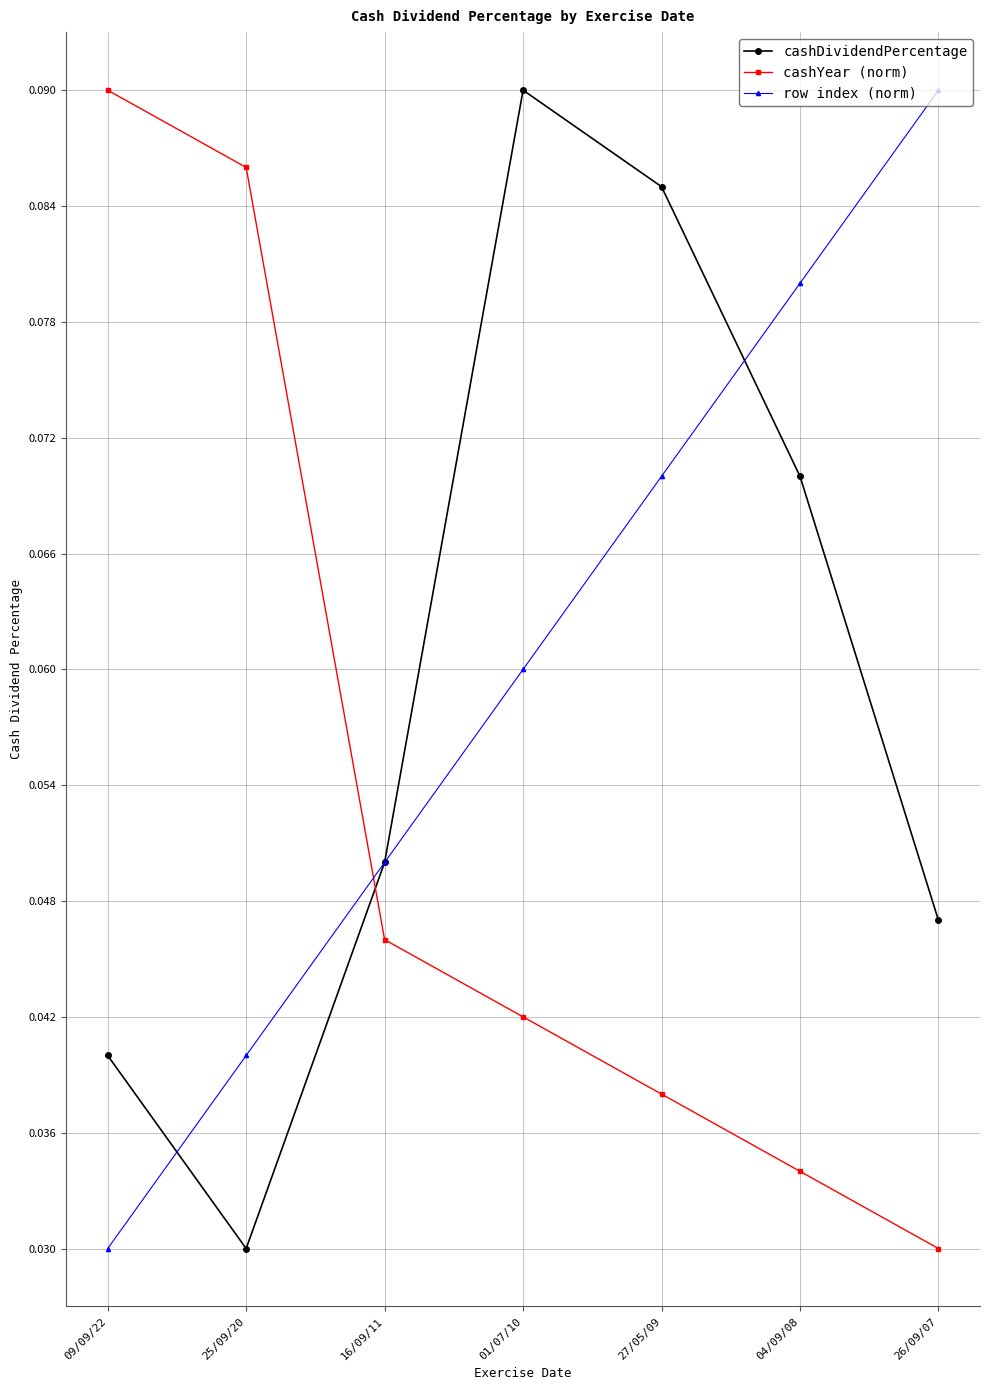

Which series ends up on top after the final intersection of row index (norm) and cashDividendPercentage?

row index (norm)